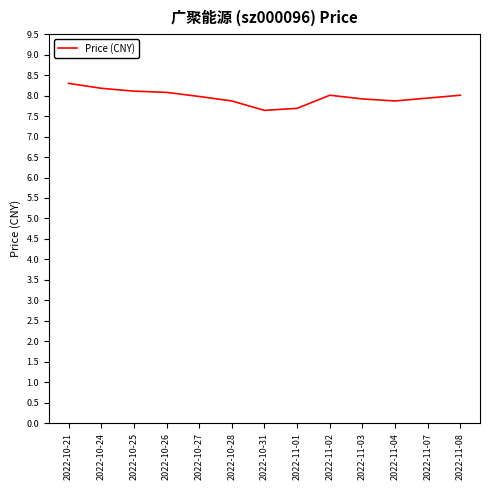

Does the chart have visible grid lines?

No